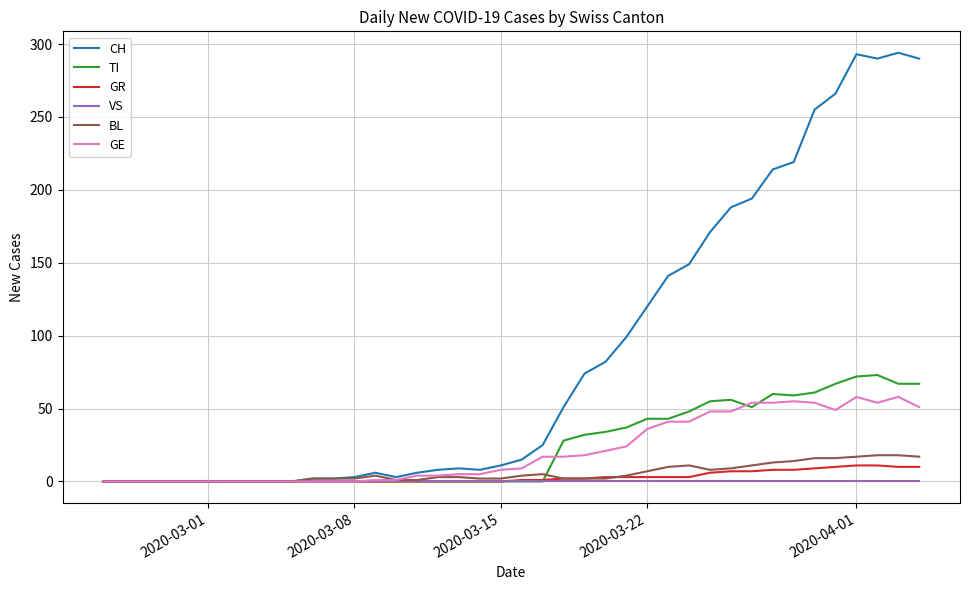

What is the greatest value displayed?

294